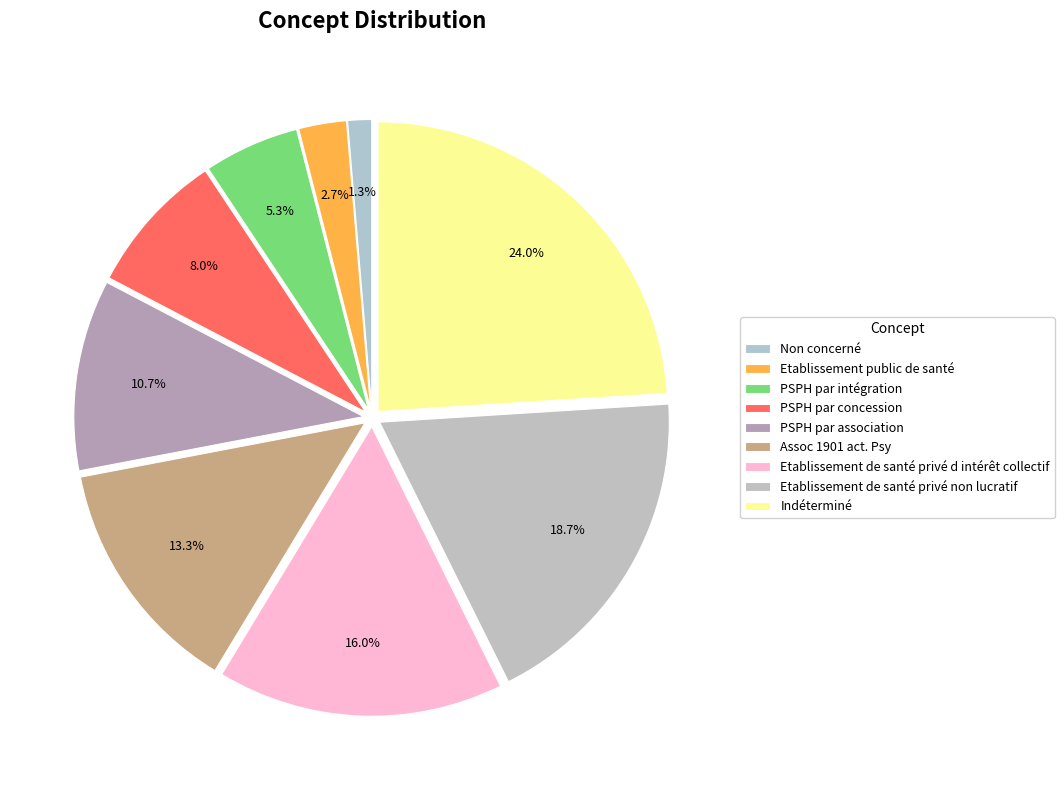

How much of the chart is everything except Etablissement public de santé?

97.3%